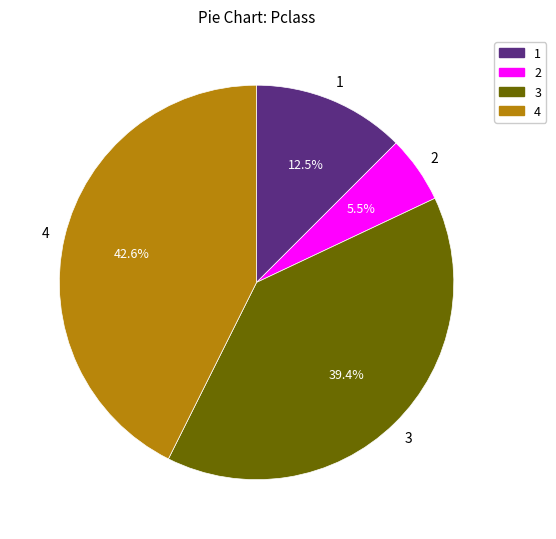

Which category has the biggest portion of the pie?

4